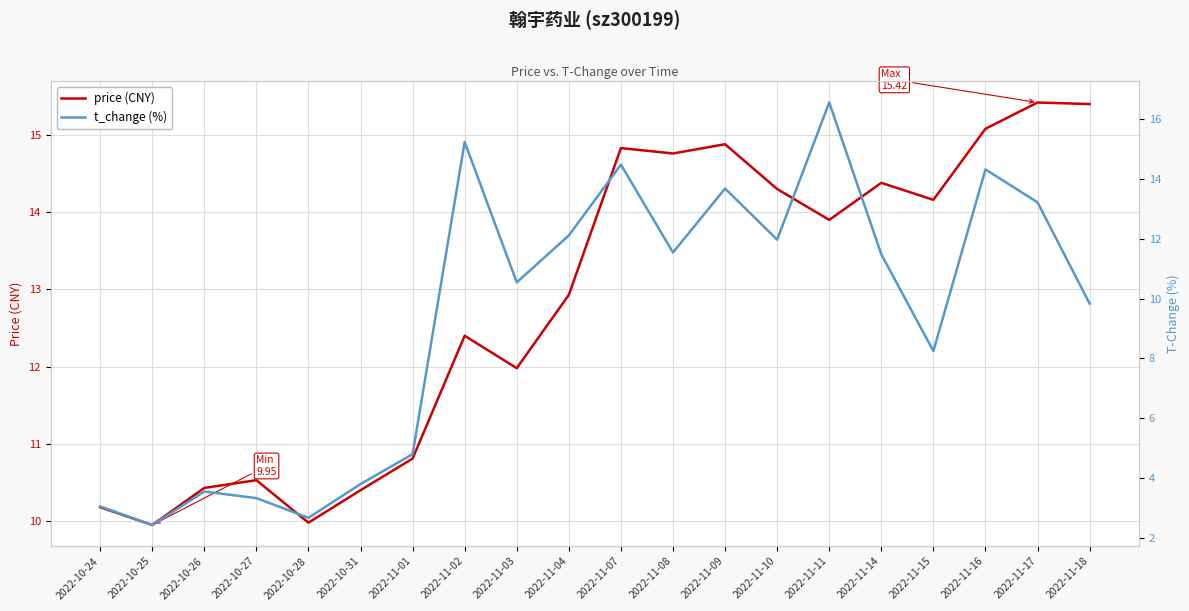

How many values in the price (CNY) series are below 13?

10